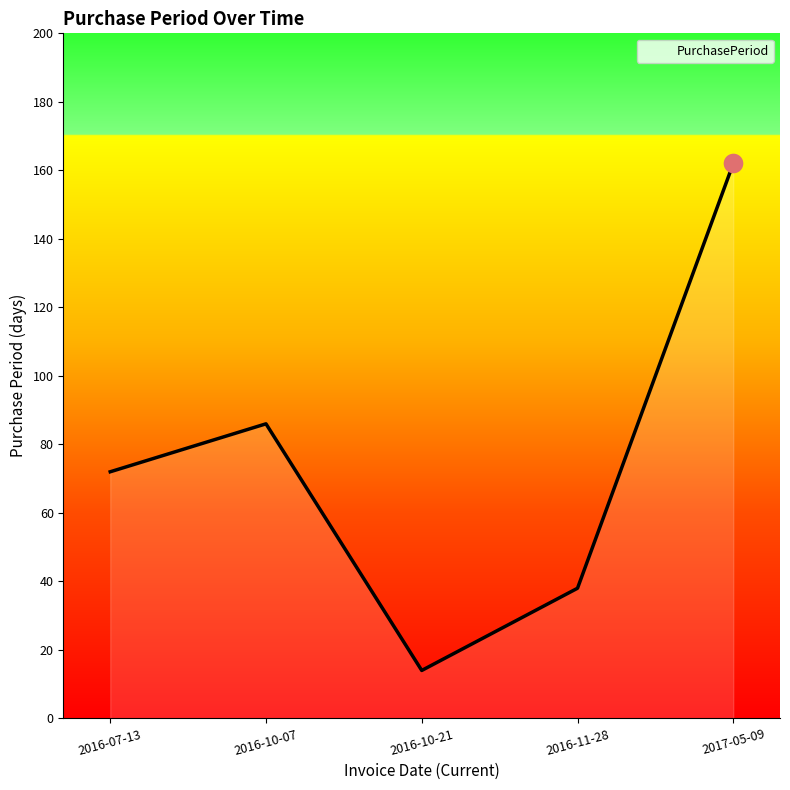

What is the change in value from 2016-10-07 to 2016-11-28?

-48